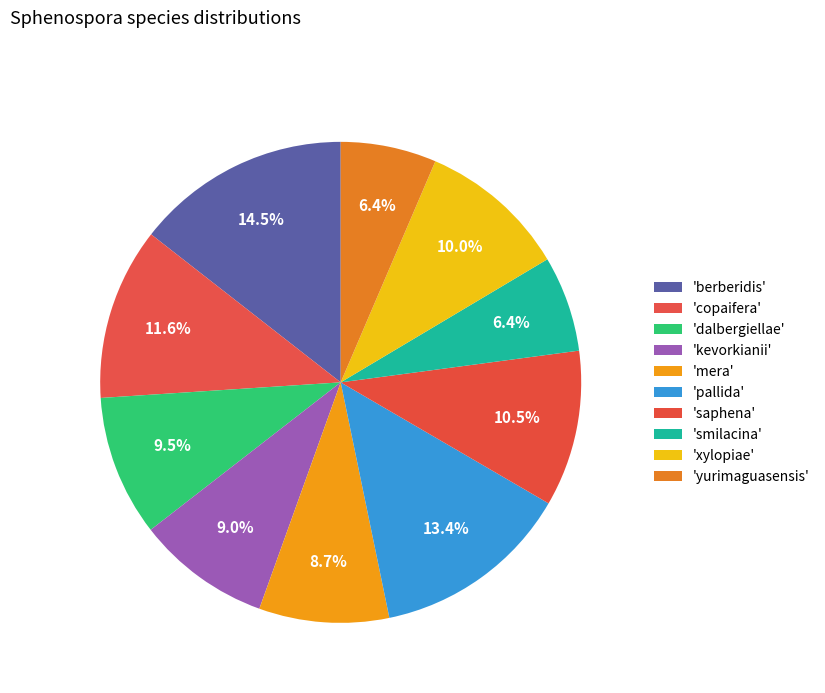

How many segments does this pie chart have?

10